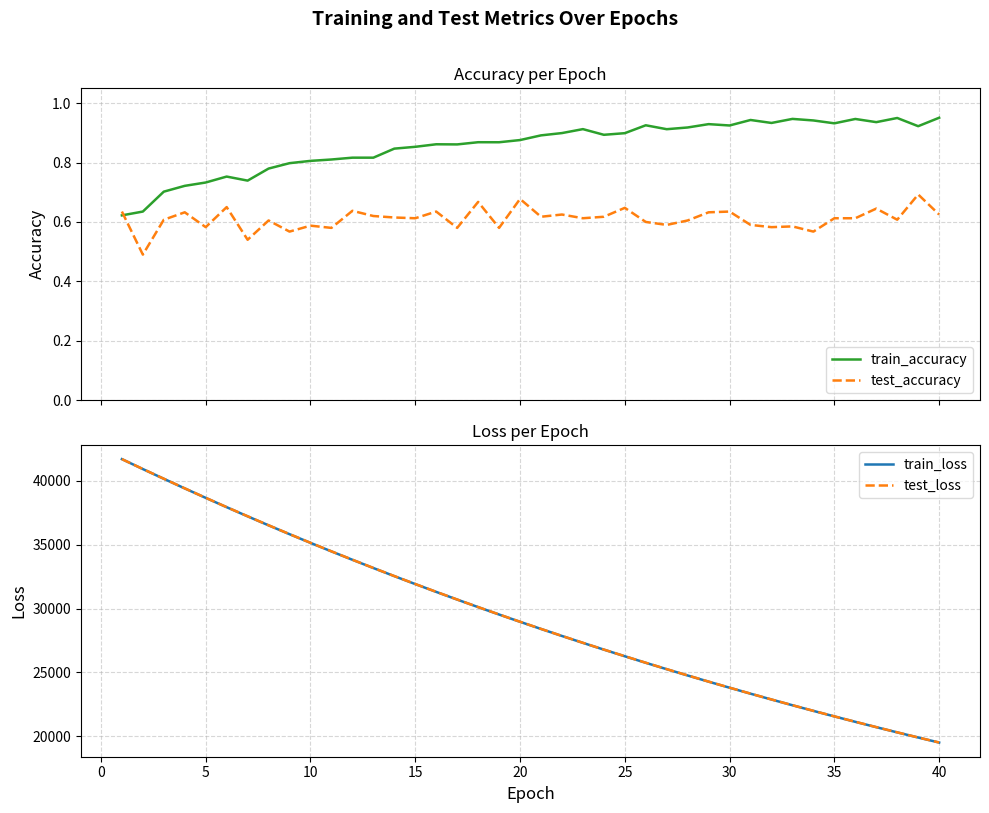

How many times do test_accuracy and train_accuracy cross each other?

1